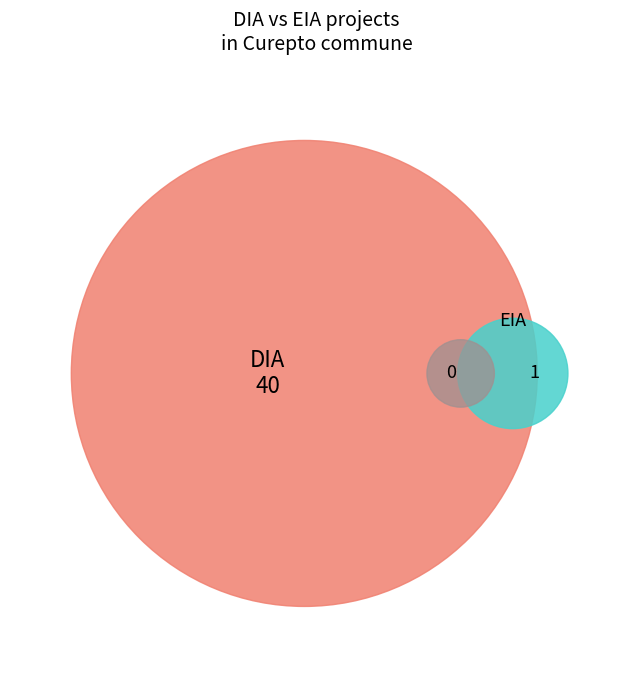

Is it true that EIA is 1% of the pie?

False